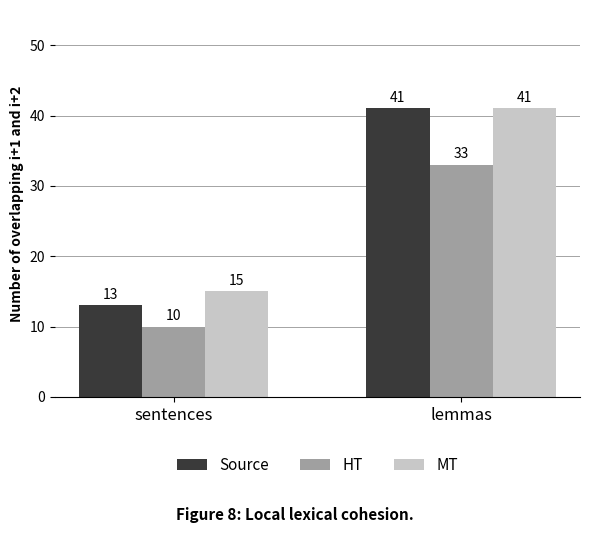

List the labels in order of Source value, smallest first.

sentences, lemmas